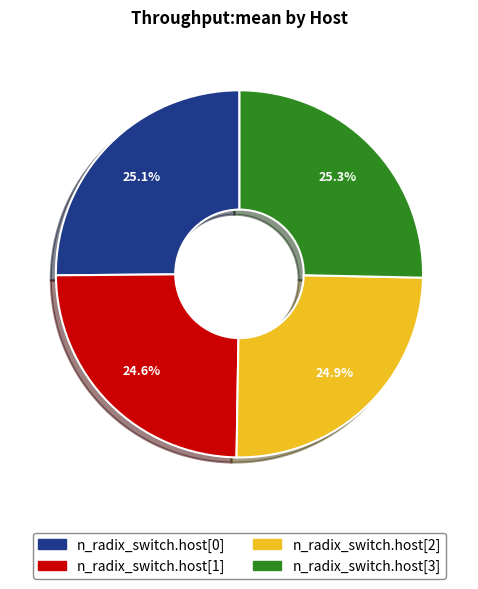

Approximately how many times larger is the value at n_radix_switch.host[1] compared to n_radix_switch.host[2]?

1.0